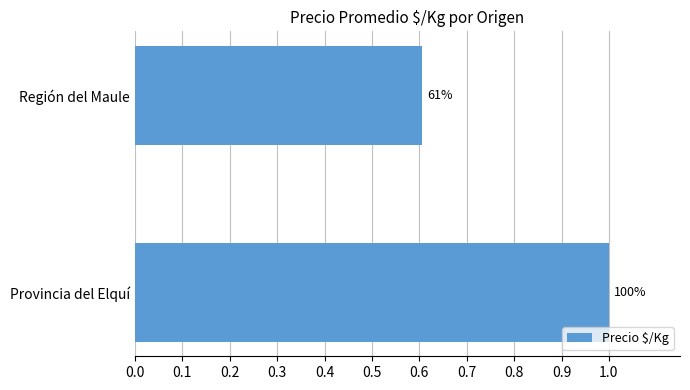

Does the chart contain any negative values?

No